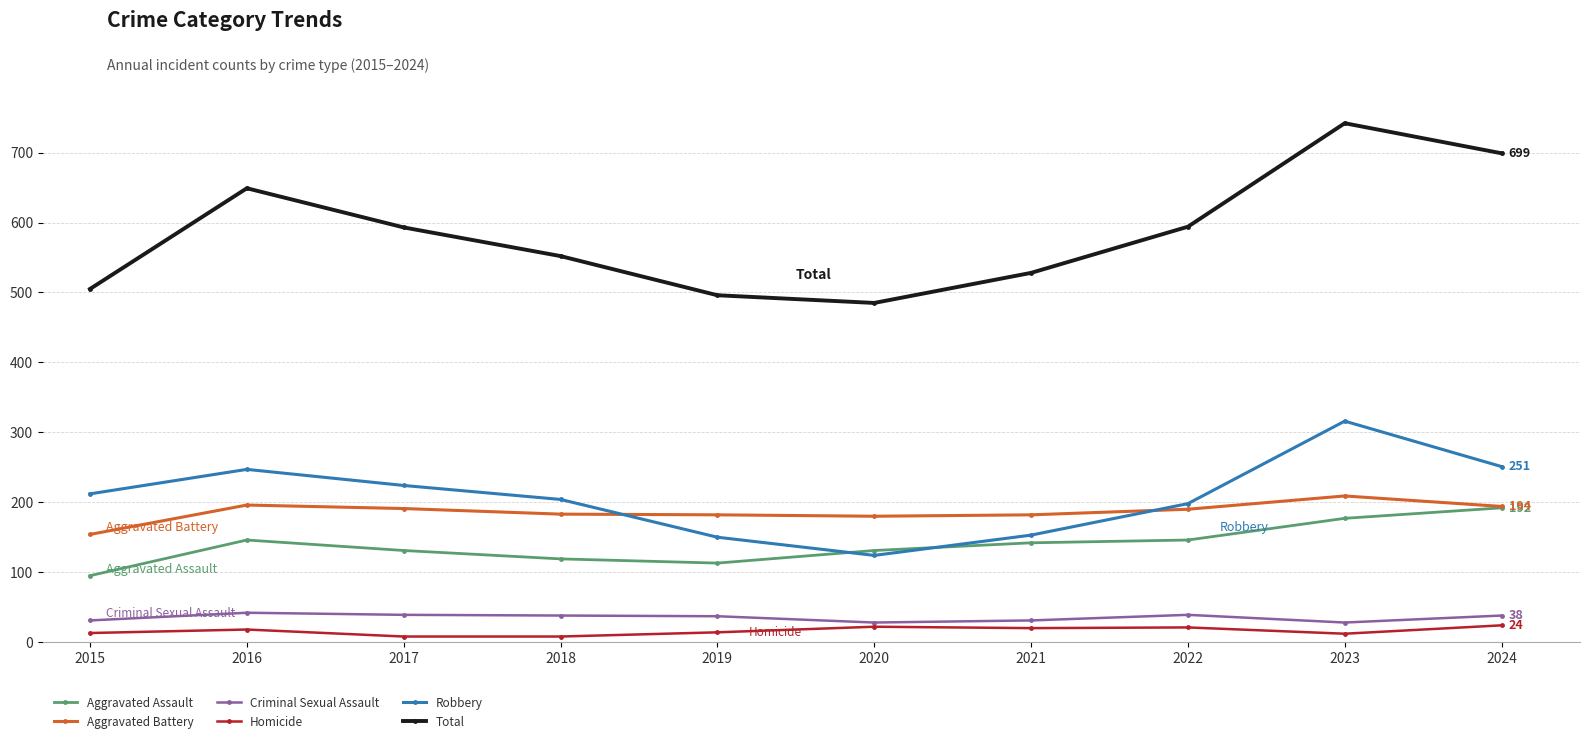

How many series are shown in this chart?

6